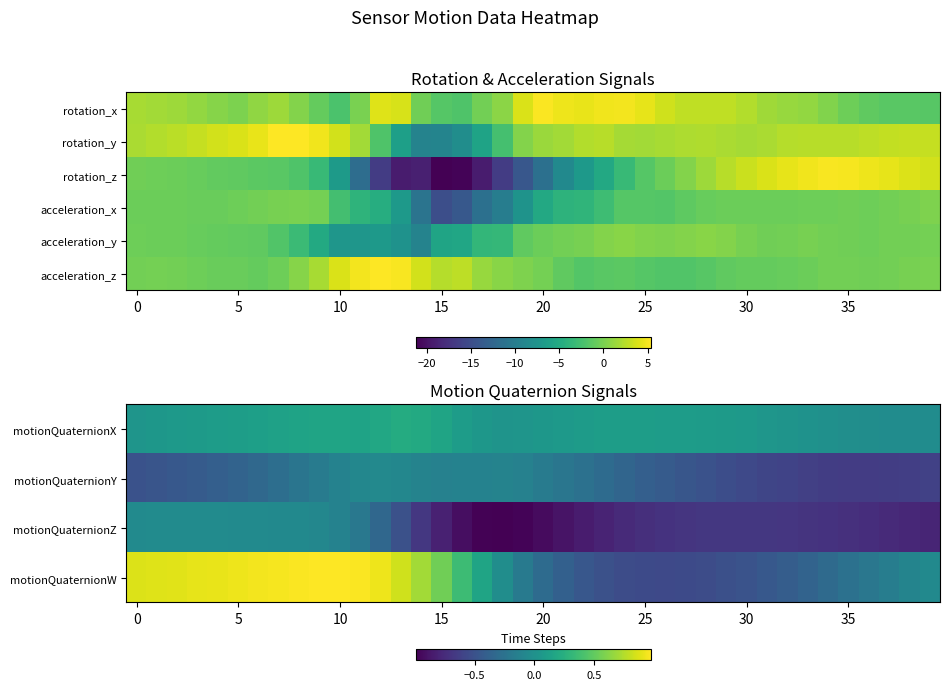

What is the maximum value shown in the chart?

5.4